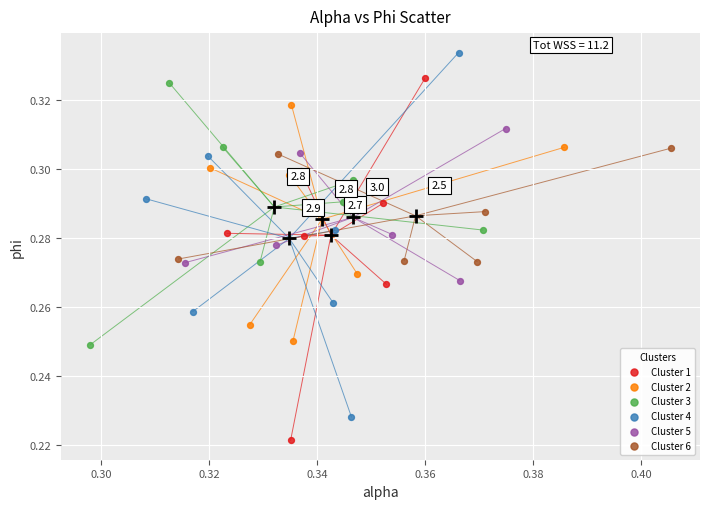

What are all the series names shown in the legend?

Cluster 1, Cluster 2, Cluster 3, Cluster 4, Cluster 5, Cluster 6